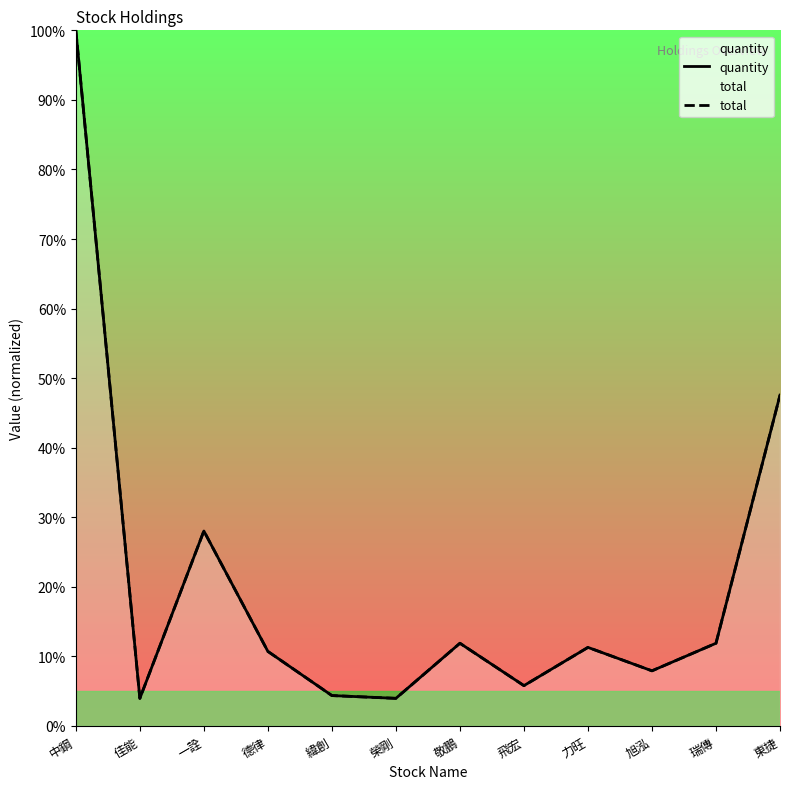

In total, how many points are higher than both neighbors (excluding endpoints)?

3